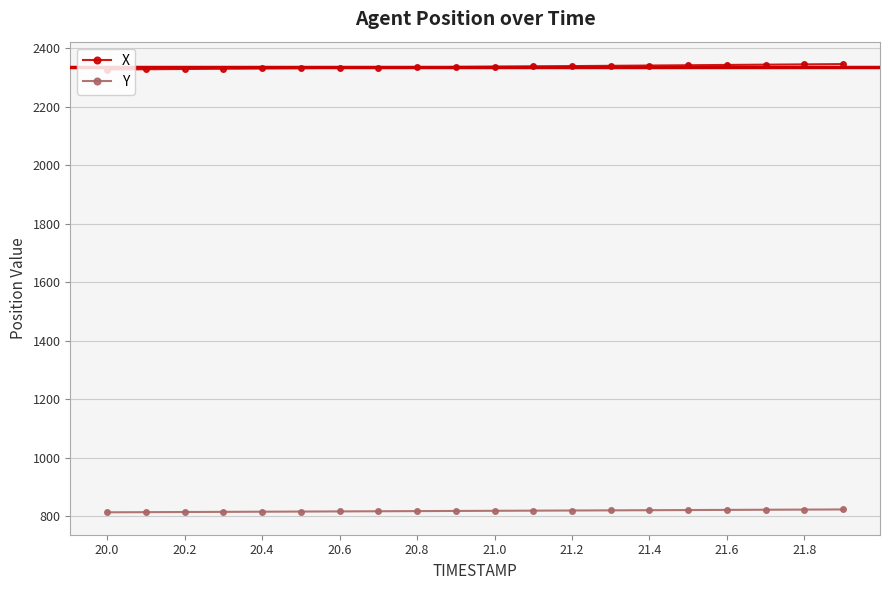

Rank the series by their average value, from highest to lowest.

X, Y